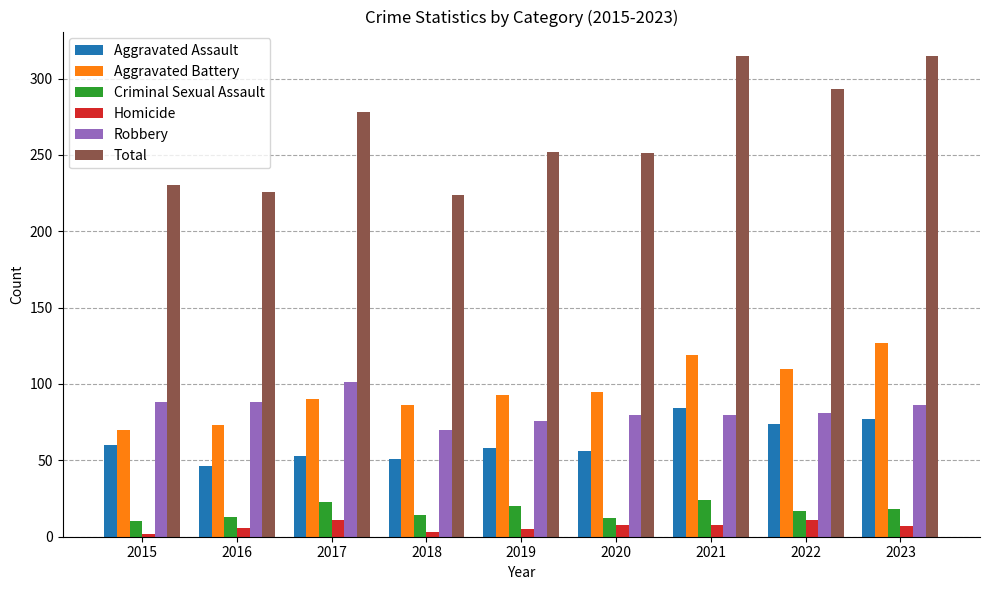

Is the value of Aggravated Assault at 2016 greater than the value of Total at 2023?

No